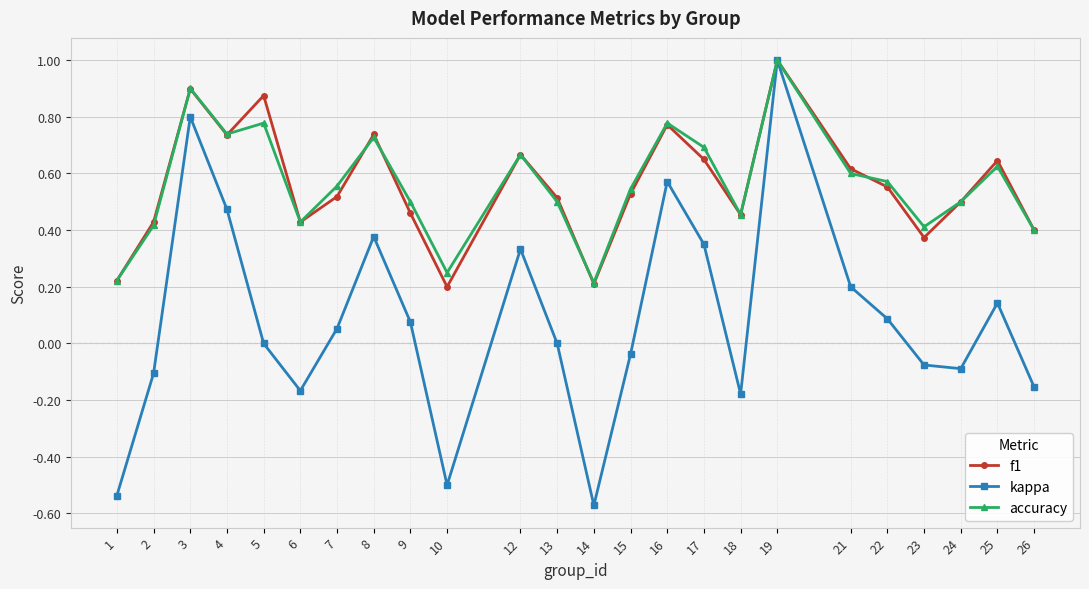

What is the highest value of the kappa series?

1.0